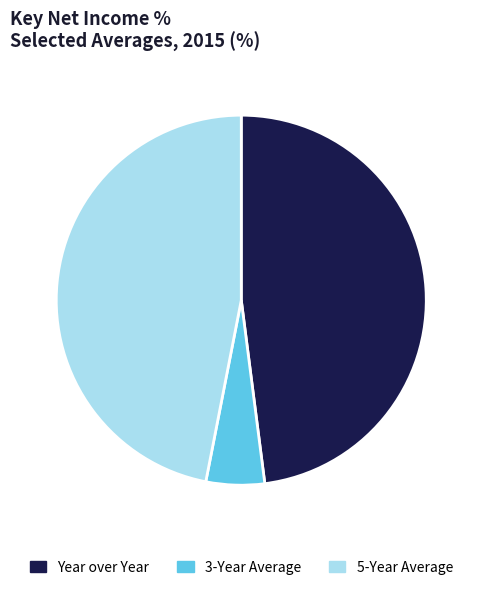

Is there a majority slice in this chart?

No